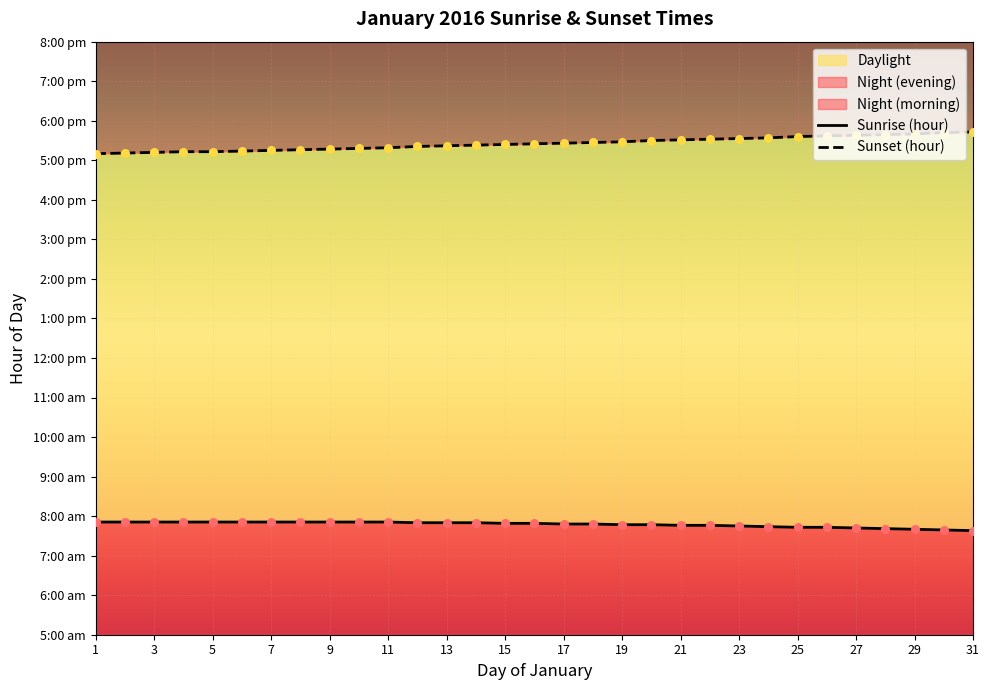

What is the total value across all series at 29?

25.3